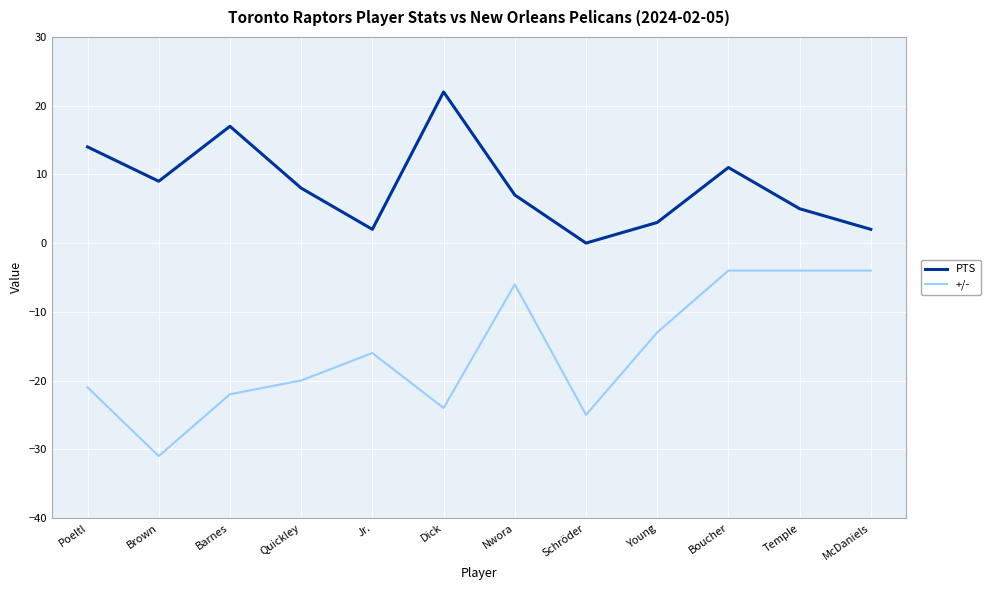

What is the difference between the highest and lowest values at Barnes?

39